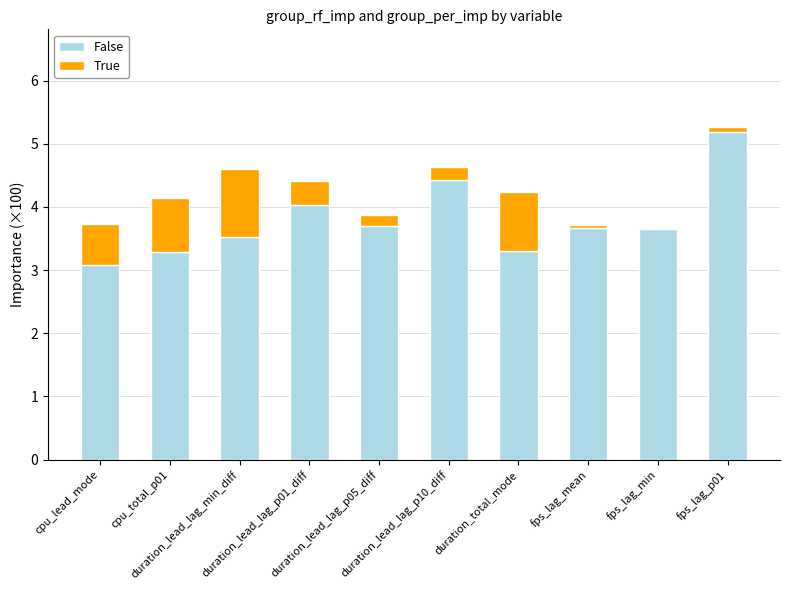

What is the sum of all False values?

37.8